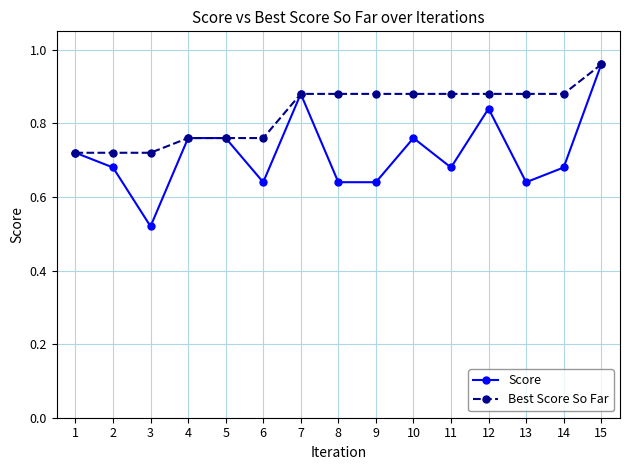

Which series changed the most between 2 and 13?

Best Score So Far